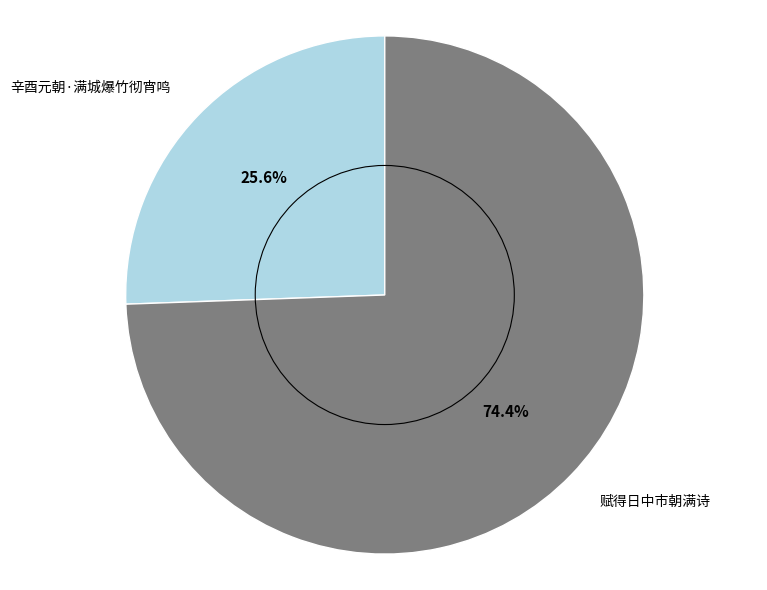

Is the sum of 赋得日中市朝满诗 and 辛酉元朝·满城爆竹彻宵鸣 greater than half?

Yes